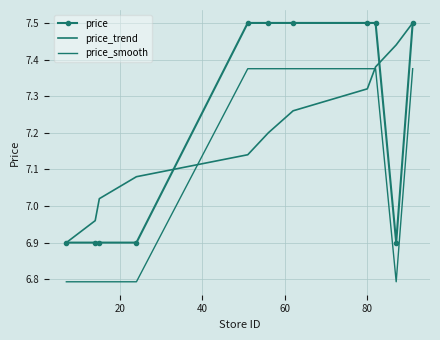

List the series in order of their overall mean, highest first.

price, price_trend, price_smooth